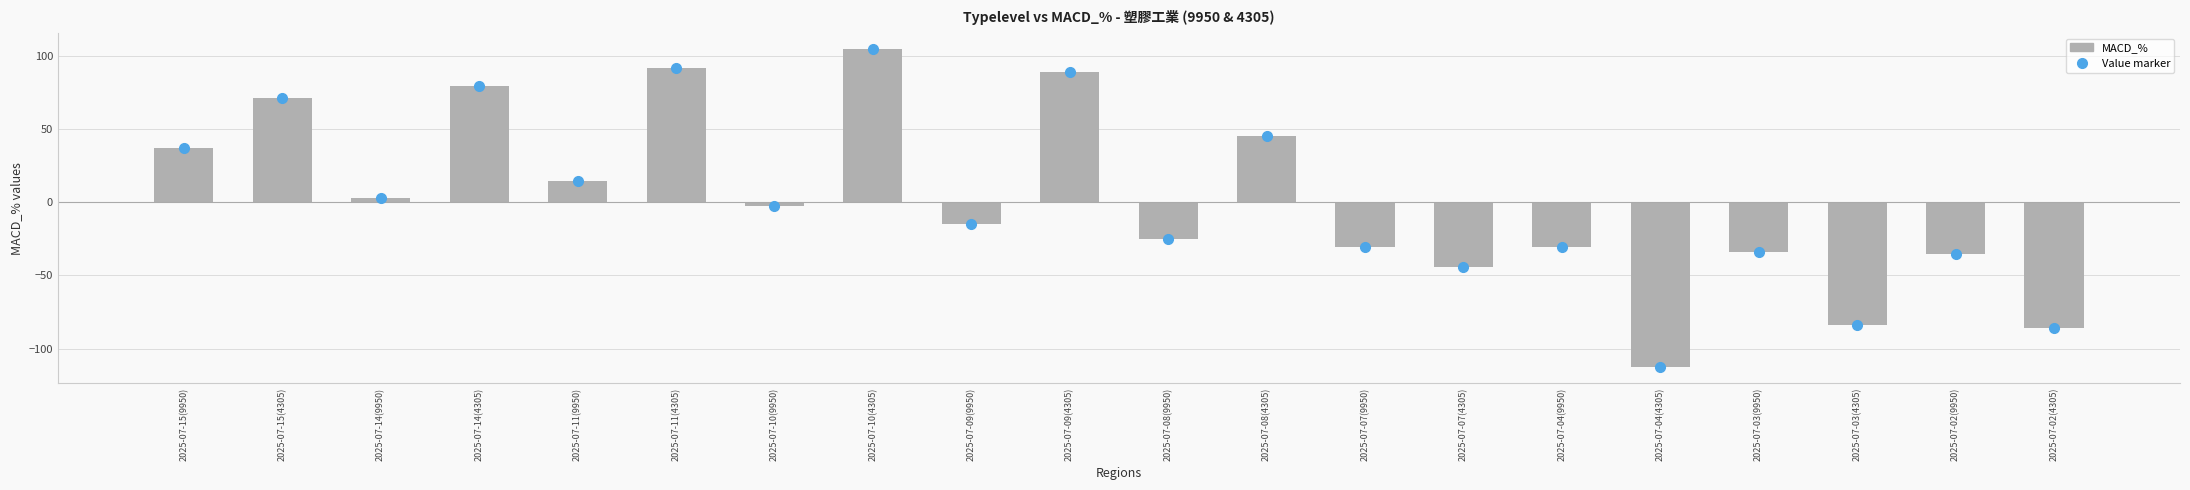

Count the number of values greater than -2.

9